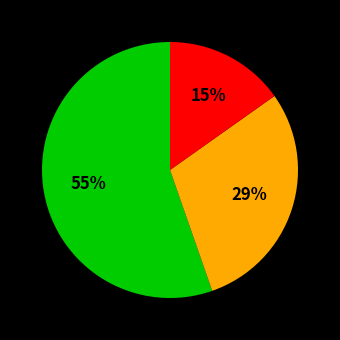

Is there any slice that represents more than half of the pie?

Yes